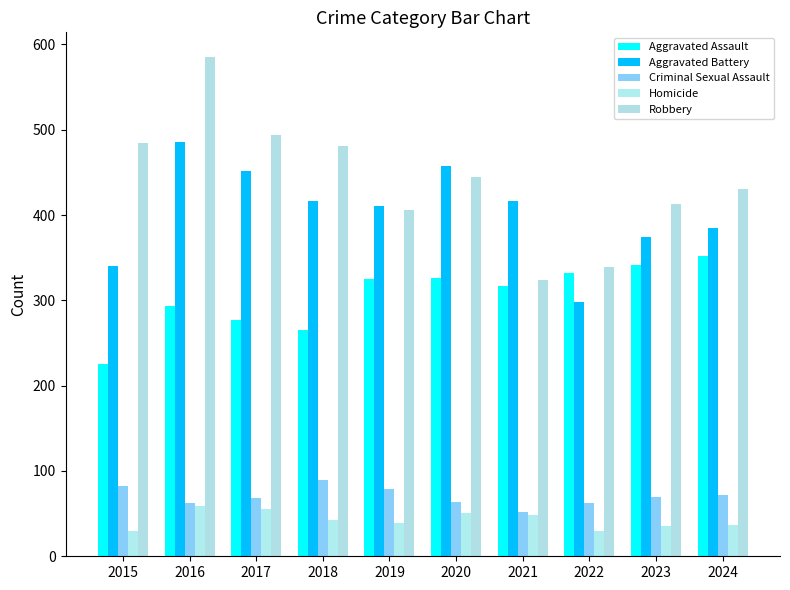

Does the chart contain stacked bars?

No